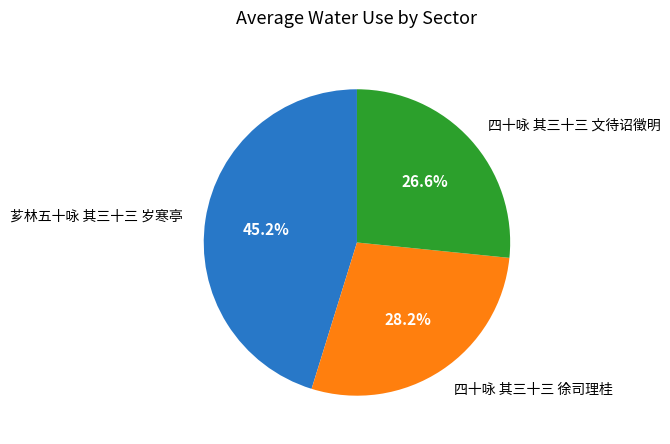

Rank the categories by value from lowest to highest.

四十咏 其三十三 文待诏徵明, 四十咏 其三十三 徐司理桂, 芗林五十咏 其三十三 岁寒亭